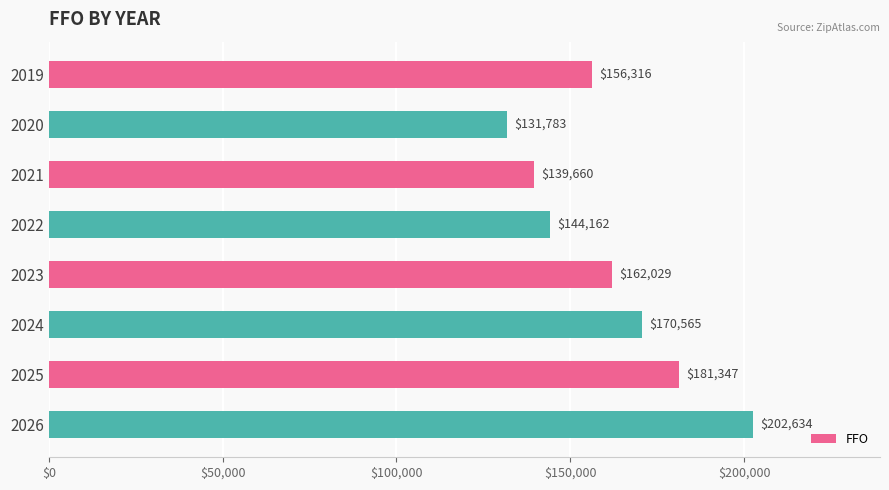

How many data points does each series have?

8